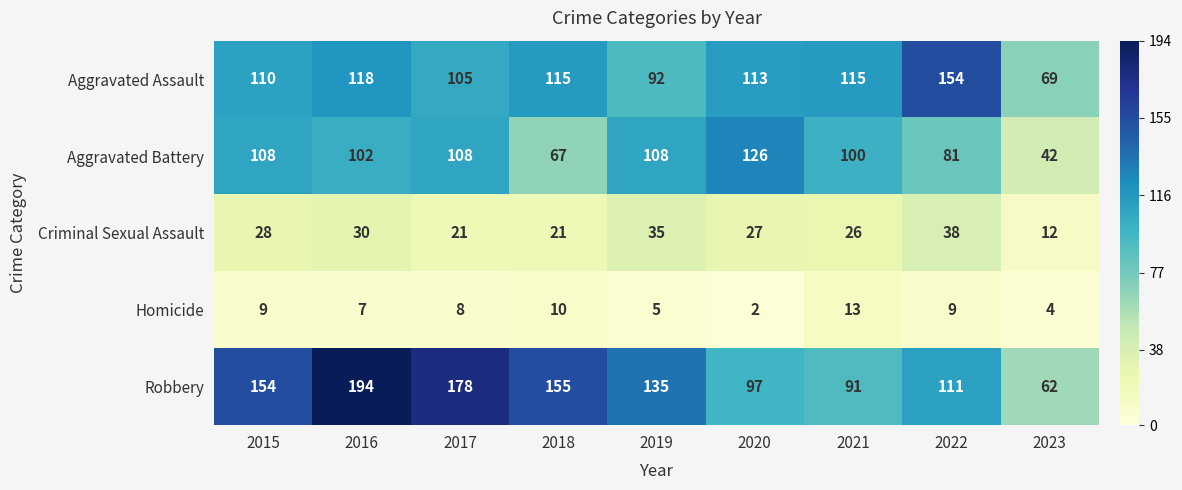

What is the average value of the Aggravated Battery series?

94